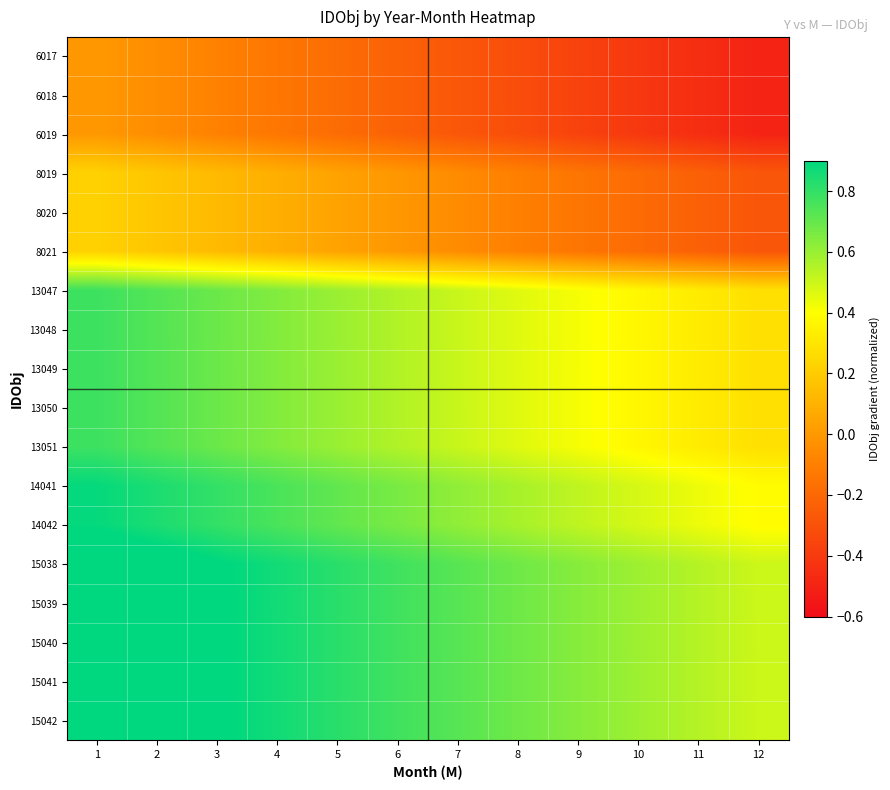

Reading left to right, transcribe all the data shown in this chart.

6017: 1=0.0	2=-0.0	3=-0.1	4=-0.1	5=-0.2	6=-0.2	7=-0.3	8=-0.3	9=-0.4	10=-0.4	11=-0.5	12=-0.5
6018: 1=0.0	2=-0.0	3=-0.1	4=-0.1	5=-0.2	6=-0.2	7=-0.3	8=-0.3	9=-0.4	10=-0.4	11=-0.5	12=-0.5
6019: 1=0.0	2=-0.0	3=-0.1	4=-0.1	5=-0.2	6=-0.2	7=-0.3	8=-0.3	9=-0.4	10=-0.4	11=-0.5	12=-0.5
8019: 1=0.2	2=0.2	3=0.1	4=0.1	5=0.0	6=-0.0	7=-0.1	8=-0.1	9=-0.1	10=-0.2	11=-0.2	12=-0.3
8020: 1=0.2	2=0.2	3=0.1	4=0.1	5=0.0	6=-0.0	7=-0.1	8=-0.1	9=-0.1	10=-0.2	11=-0.2	12=-0.3
8021: 1=0.2	2=0.2	3=0.1	4=0.1	5=0.0	6=-0.0	7=-0.1	8=-0.1	9=-0.1	10=-0.2	11=-0.2	12=-0.3
13047: 1=0.8	2=0.7	3=0.7	4=0.6	5=0.6	6=0.6	7=0.5	8=0.5	9=0.4	10=0.4	11=0.3	12=0.3
13048: 1=0.8	2=0.7	3=0.7	4=0.6	5=0.6	6=0.6	7=0.5	8=0.5	9=0.4	10=0.4	11=0.3	12=0.3
13049: 1=0.8	2=0.7	3=0.7	4=0.6	5=0.6	6=0.6	7=0.5	8=0.5	9=0.4	10=0.4	11=0.3	12=0.3
13050: 1=0.8	2=0.7	3=0.7	4=0.6	5=0.6	6=0.6	7=0.5	8=0.5	9=0.4	10=0.4	11=0.3	12=0.3
13051: 1=0.8	2=0.7	3=0.7	4=0.6	5=0.6	6=0.6	7=0.5	8=0.5	9=0.4	10=0.4	11=0.3	12=0.3
14041: 1=0.9	2=0.8	3=0.8	4=0.8	5=0.7	6=0.7	7=0.6	8=0.6	9=0.5	10=0.5	11=0.4	12=0.4
14042: 1=0.9	2=0.8	3=0.8	4=0.8	5=0.7	6=0.7	7=0.6	8=0.6	9=0.5	10=0.5	11=0.4	12=0.4
15038: 1=1.0	2=1.0	3=0.9	4=0.9	5=0.8	6=0.8	7=0.7	8=0.7	9=0.6	10=0.6	11=0.5	12=0.5
15039: 1=1.0	2=1.0	3=0.9	4=0.9	5=0.8	6=0.8	7=0.7	8=0.7	9=0.6	10=0.6	11=0.5	12=0.5
15040: 1=1.0	2=1.0	3=0.9	4=0.9	5=0.8	6=0.8	7=0.7	8=0.7	9=0.6	10=0.6	11=0.5	12=0.5
15041: 1=1.0	2=1.0	3=0.9	4=0.9	5=0.8	6=0.8	7=0.7	8=0.7	9=0.6	10=0.6	11=0.5	12=0.5
15042: 1=1.0	2=1.0	3=0.9	4=0.9	5=0.8	6=0.8	7=0.7	8=0.7	9=0.6	10=0.6	11=0.5	12=0.5